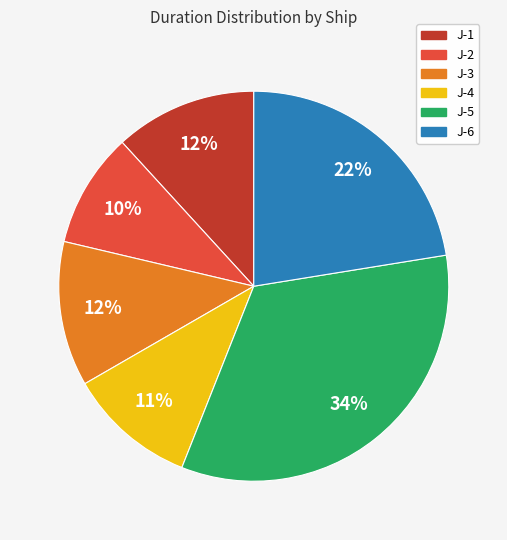

What percentage is the J-6 slice, to the nearest percent?

22%